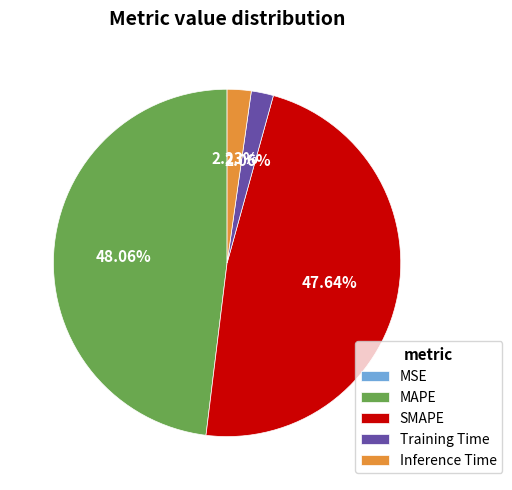

Between Inference Time and SMAPE, which is larger?

SMAPE